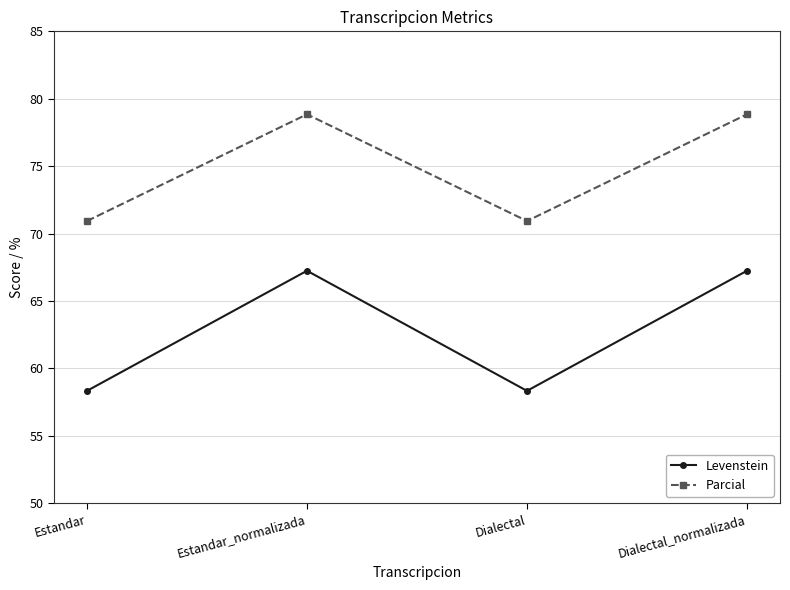

True or false: Parcial has a value of 78.8 at Estandar_normalizada.

True